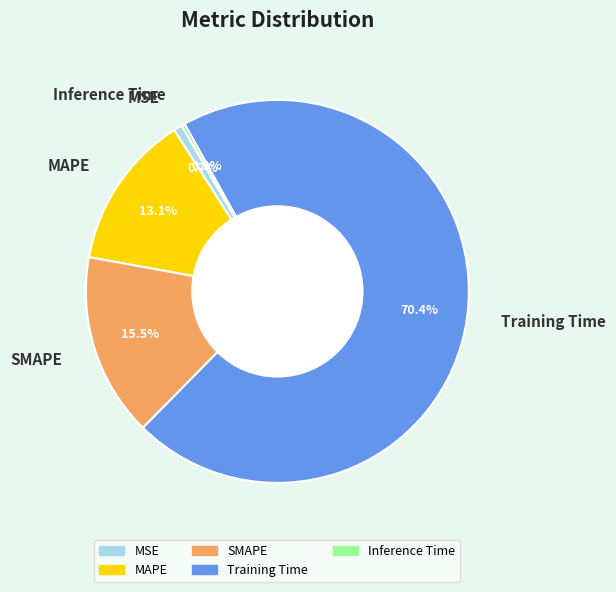

What percentage is NOT represented by MSE?

99.3%